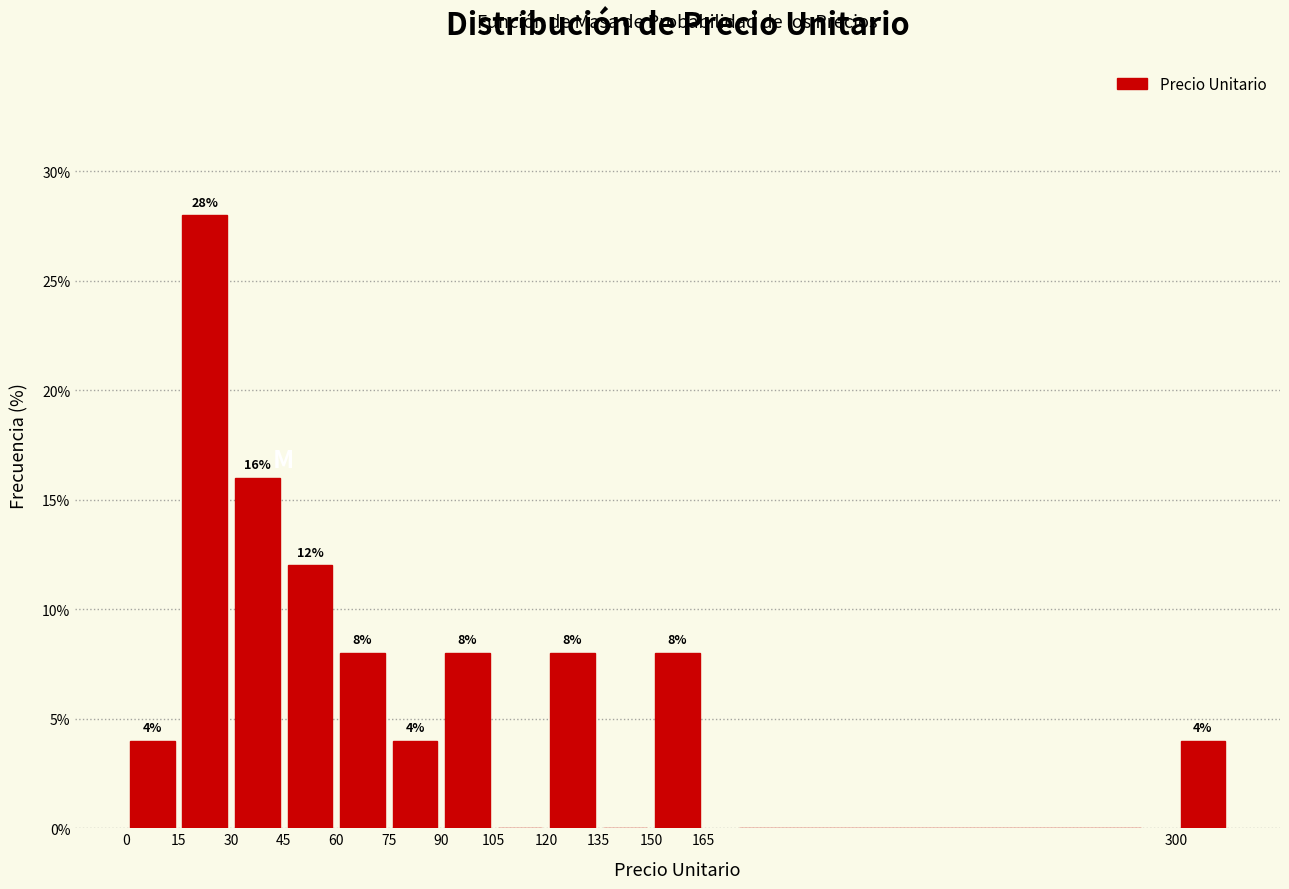

Over which range of the x-axis is the bar tallest?

15 to 30